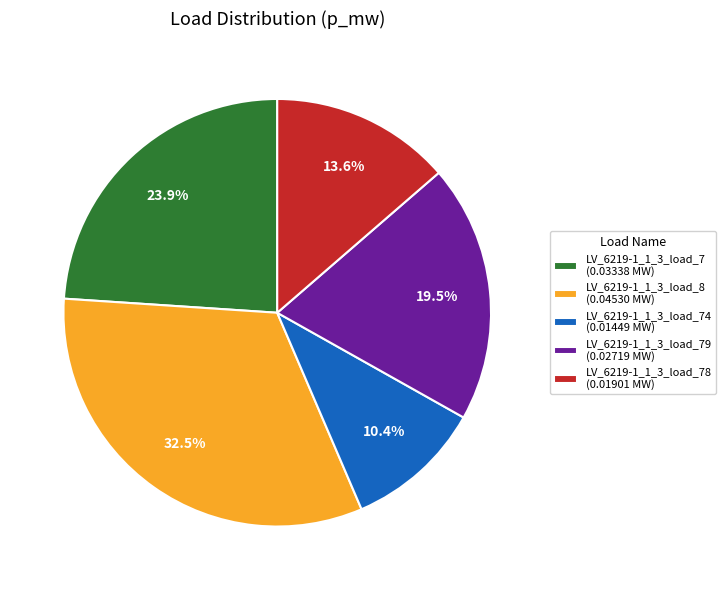

Does any single category account for the majority?

No